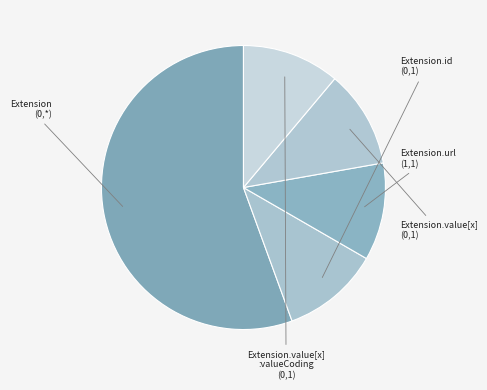

Does any single category account for the majority?

Yes